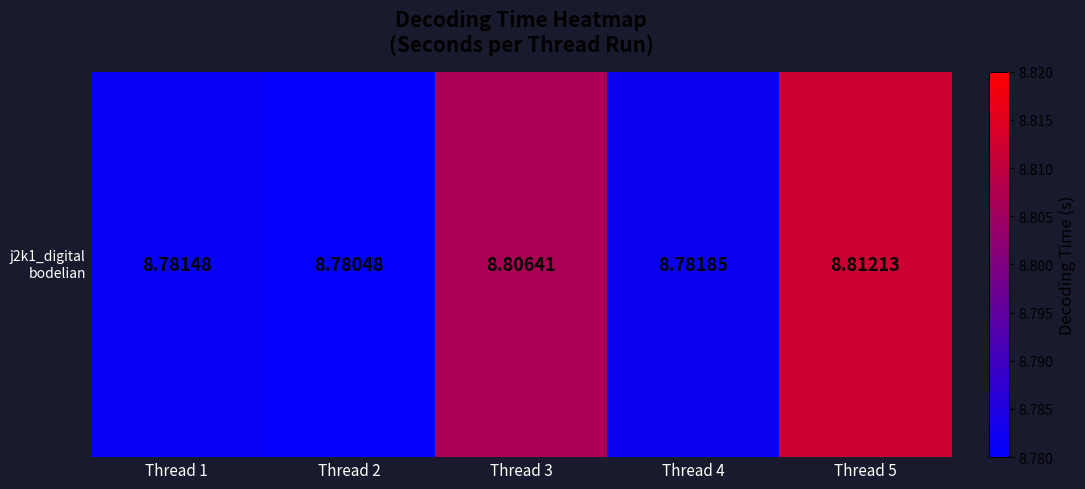

Is it true that the value at Thread 5 is 8.8?

True